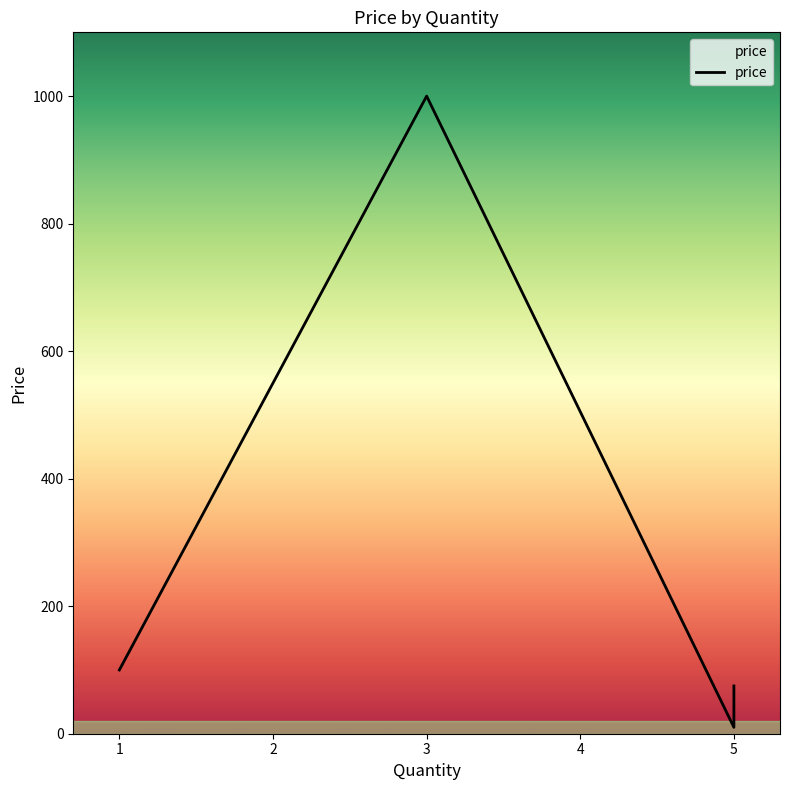

True or false: the data has more than 2 interior local peaks.

False